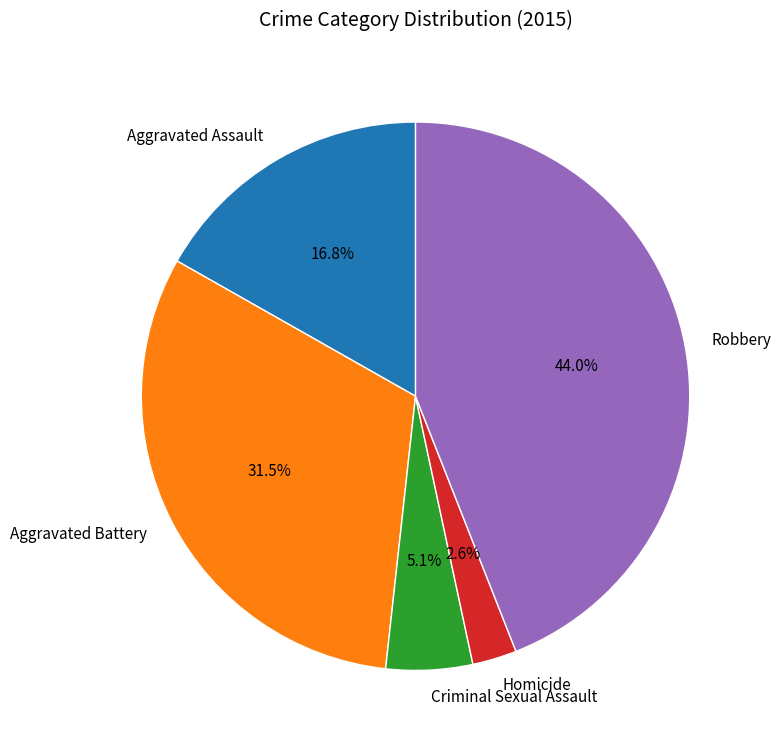

How many slices are in this pie chart?

5